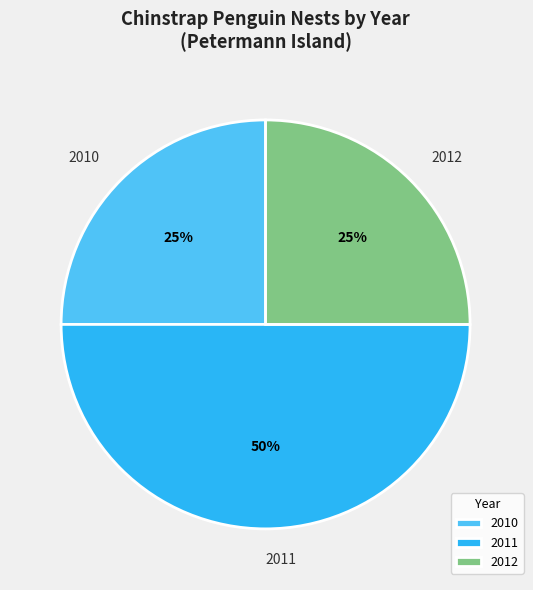

True or false: 2011 accounts for 35% of the total.

False